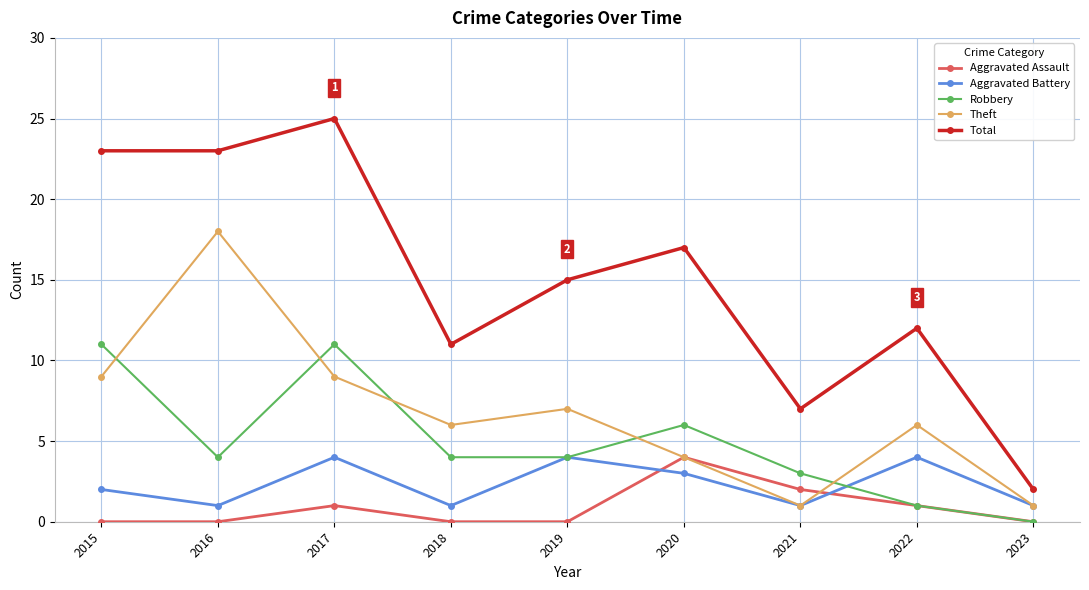

What is the difference between the maximum and minimum values in the Aggravated Battery series?

3